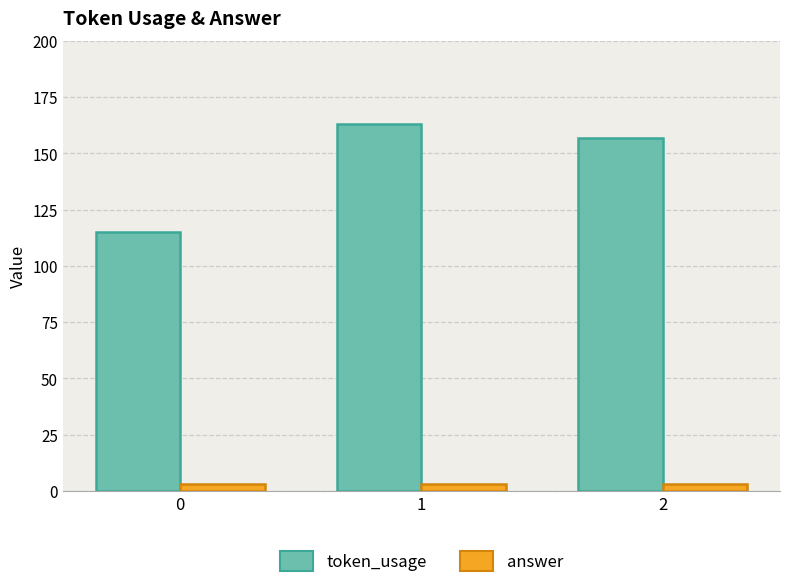

What are all the series names shown in the legend?

token_usage, answer